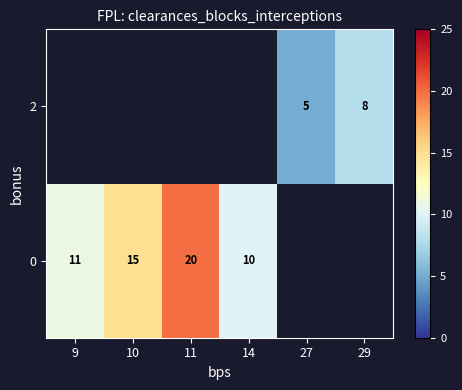

The 2 series shows 5 at 27. True or false?

True